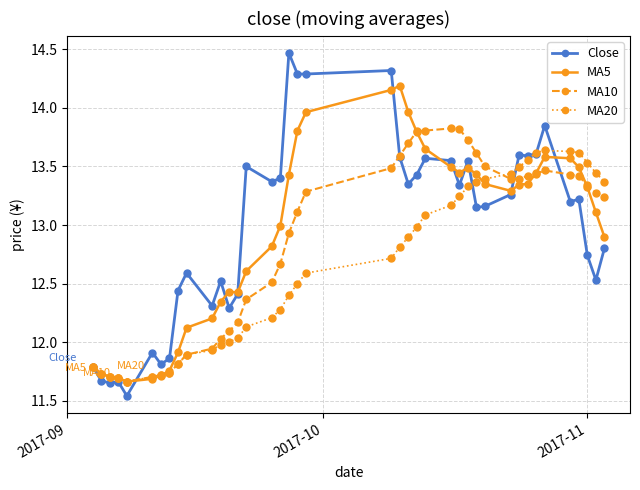

What is the value of the MA20 point at the 19th from the left?

12.5